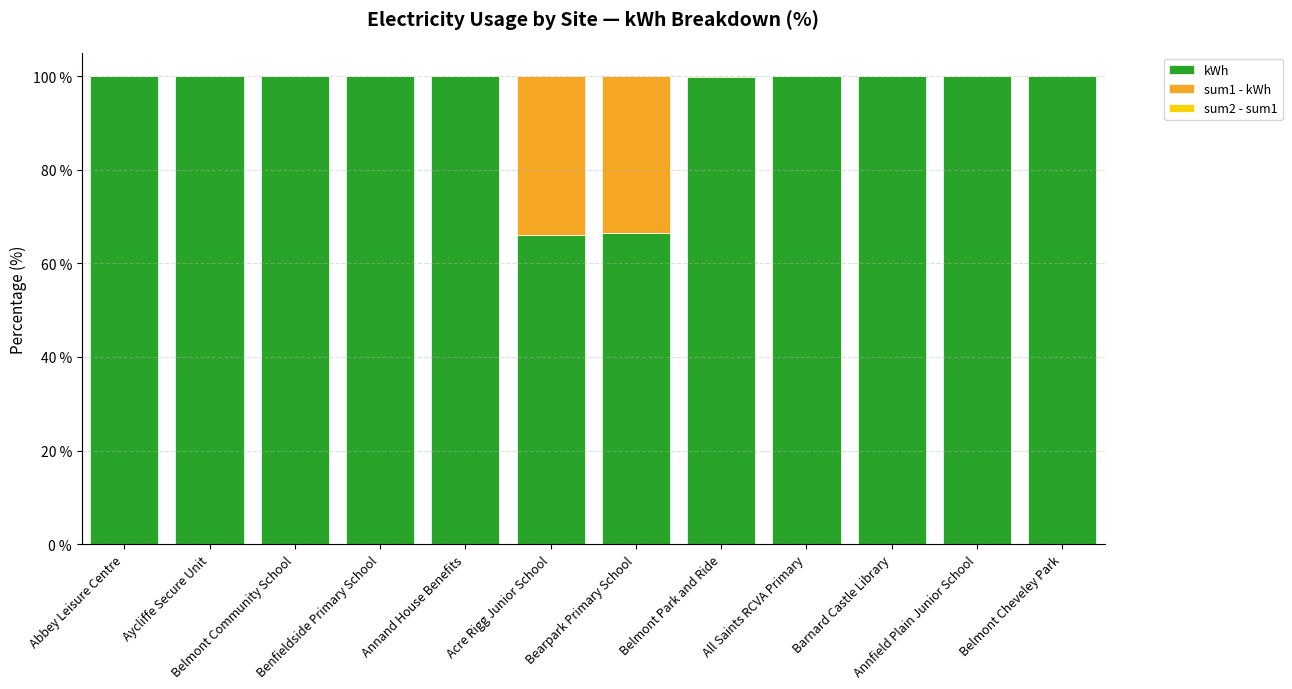

What is the highest value of the kWh series?

100.0